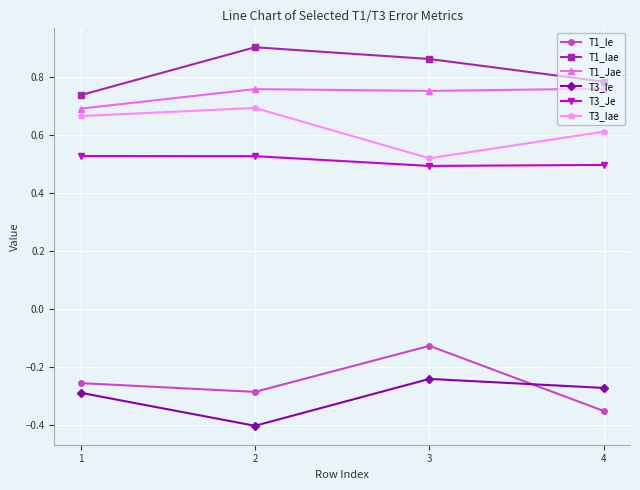

List the series in order of their peak value, highest first.

T1_Iae, T1_Jae, T3_Iae, T3_Je, T1_Ie, T3_Ie